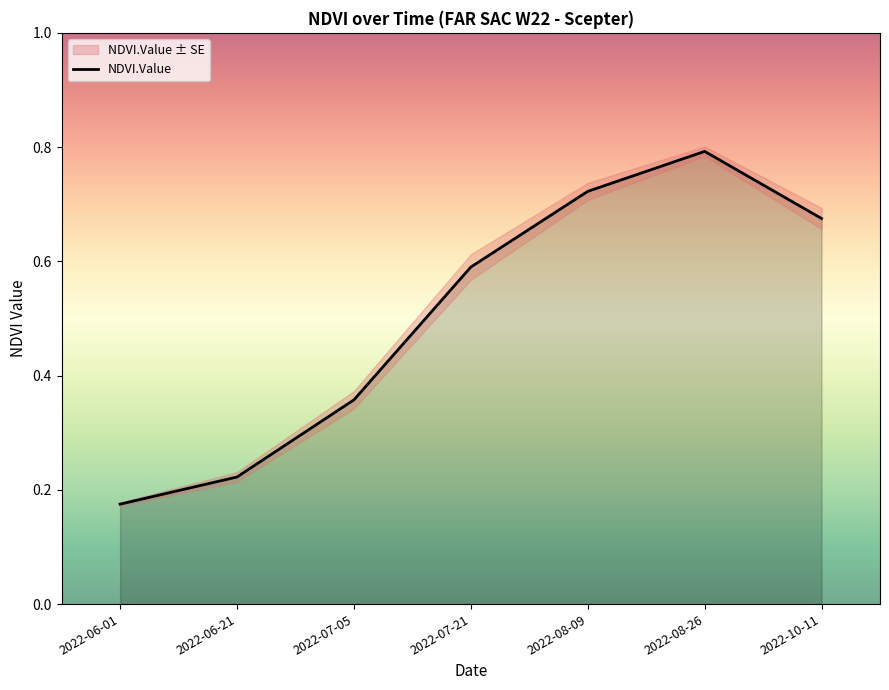

What is the maximum value for NDVI.Value upper?

0.8